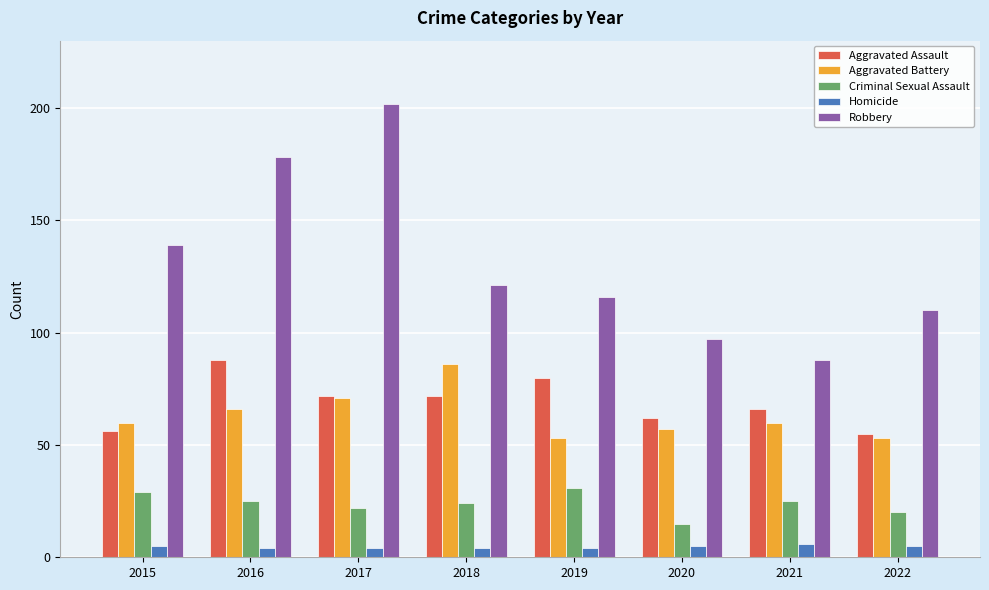

Which category has the highest value in the Aggravated Assault series?

2016